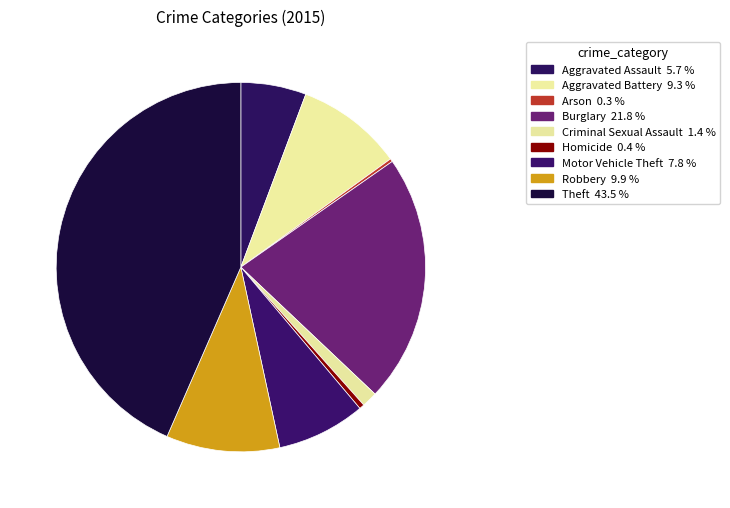

Is there any slice that represents more than half of the pie?

No